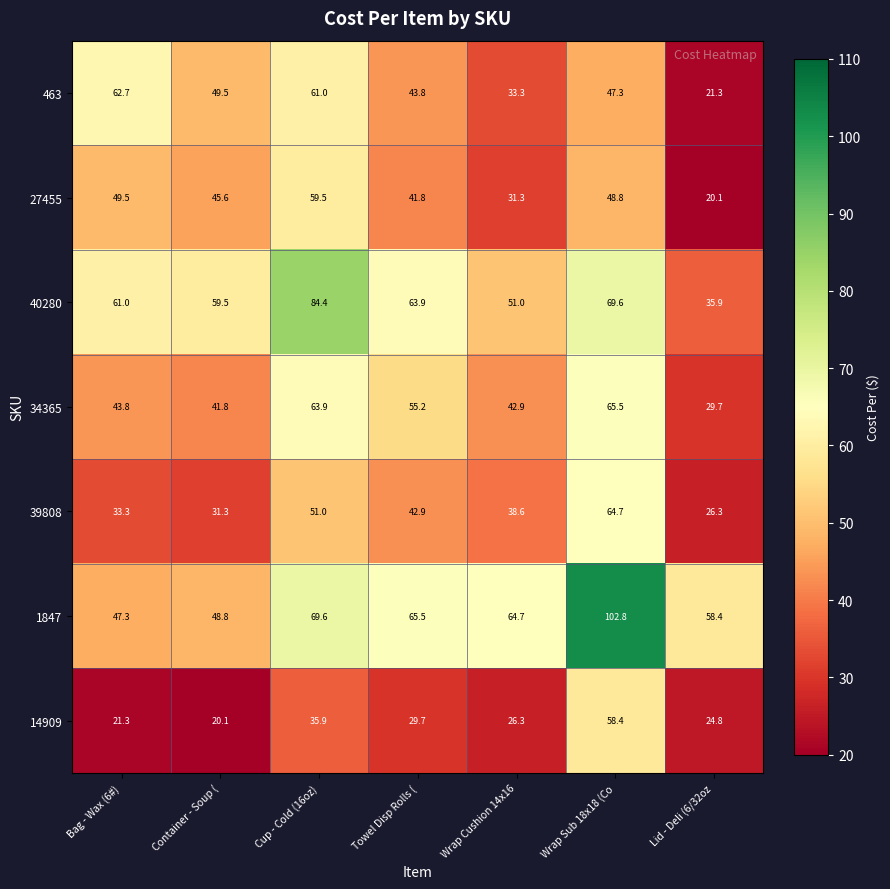

Is the value of 1847 at Container - Soup ( greater than the value of 40280 at Container - Soup (?

No